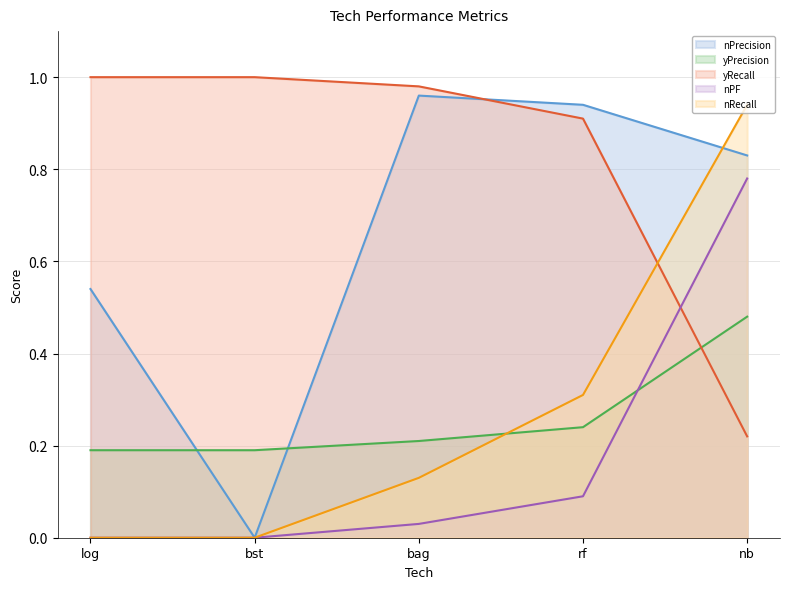

What are all the series names shown in the legend?

nPrecision, yPrecision, yRecall, nPF, nRecall